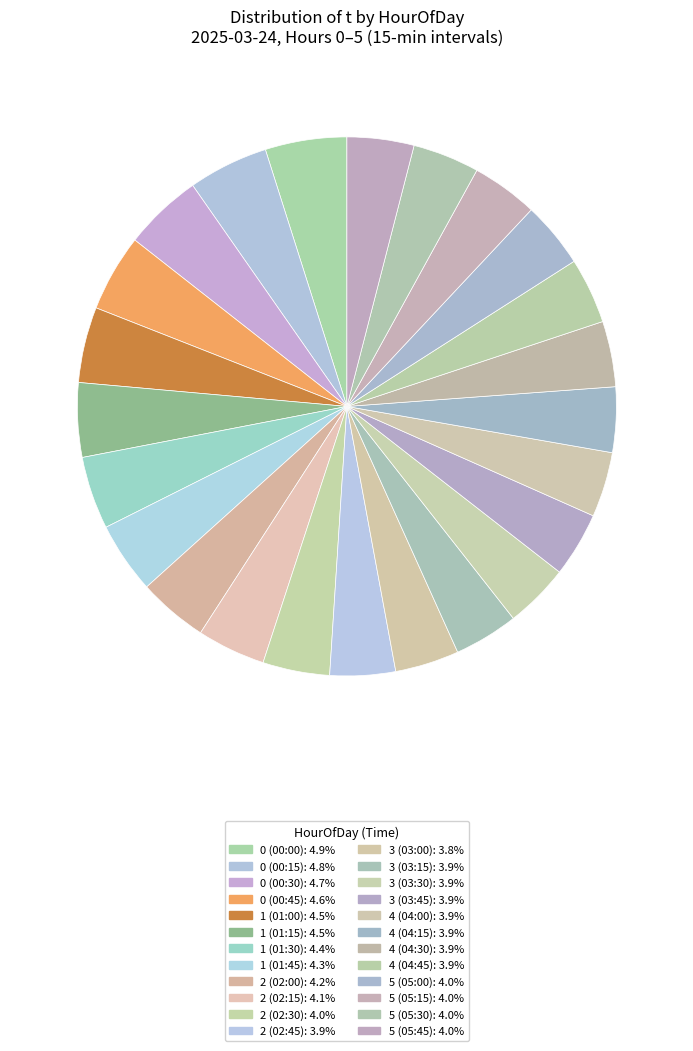

Which category has the biggest portion of the pie?

0 (00:00)